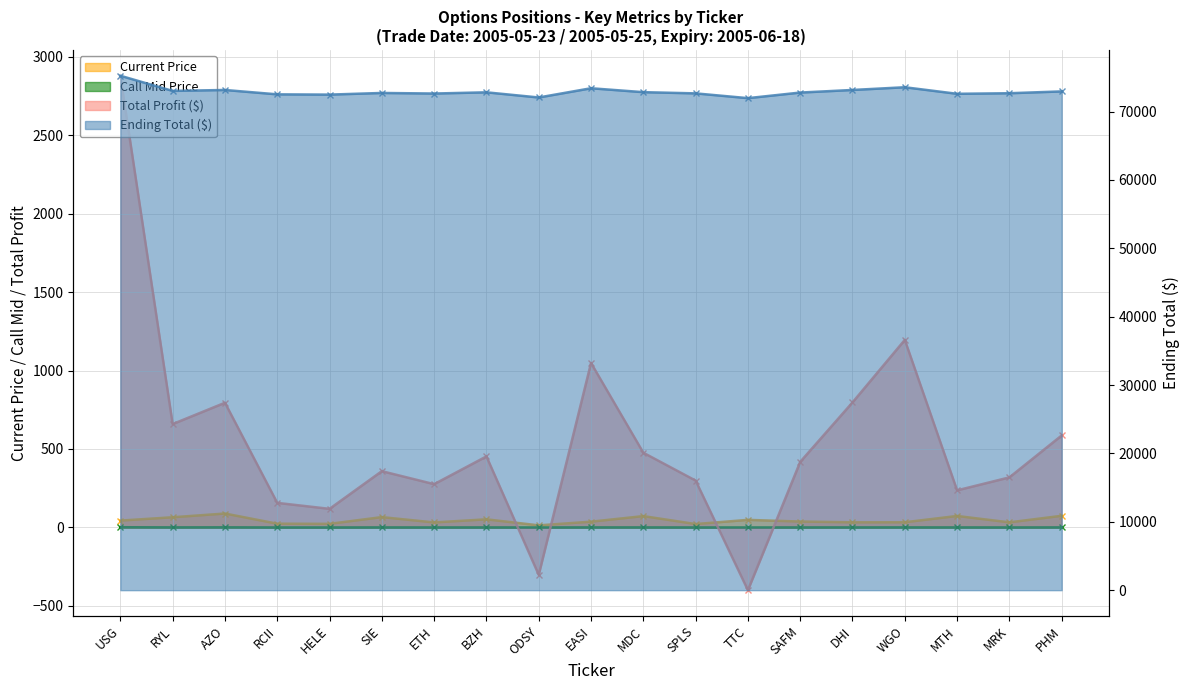

What is the sum of the c_mid values at SPLS and MTH?

0.5